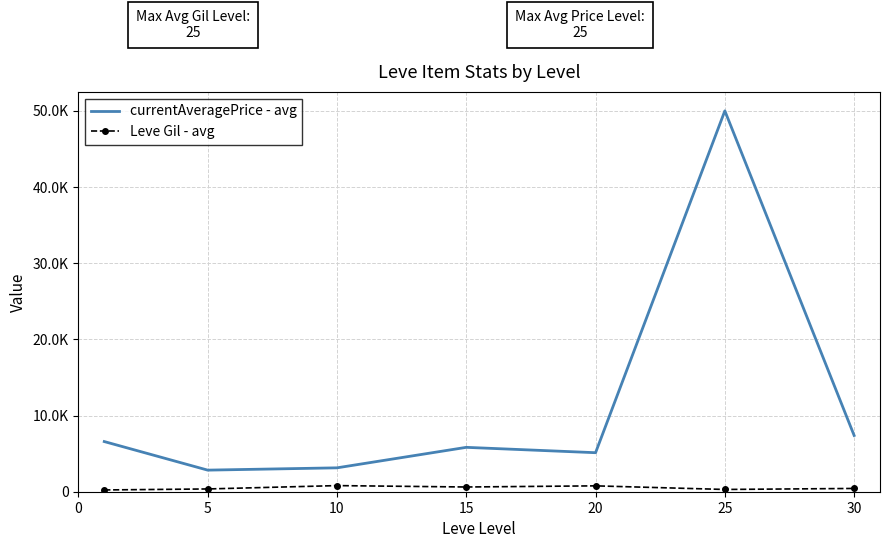

Where is the first local minimum for Leve Gil - avg?

15